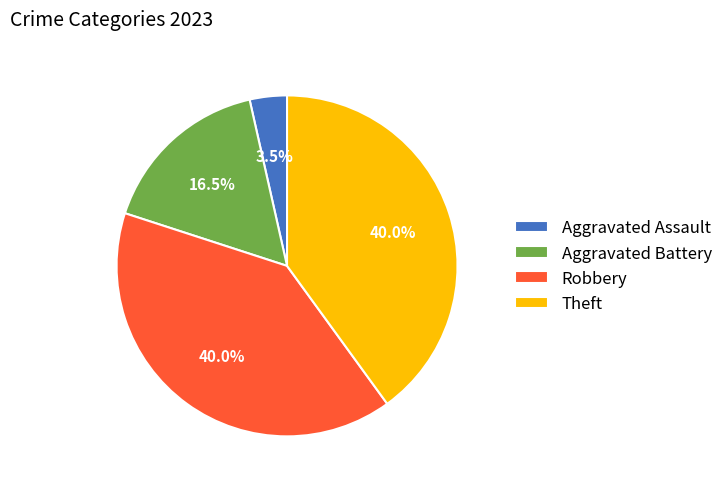

Which has a higher value, Aggravated Battery or Theft?

Theft